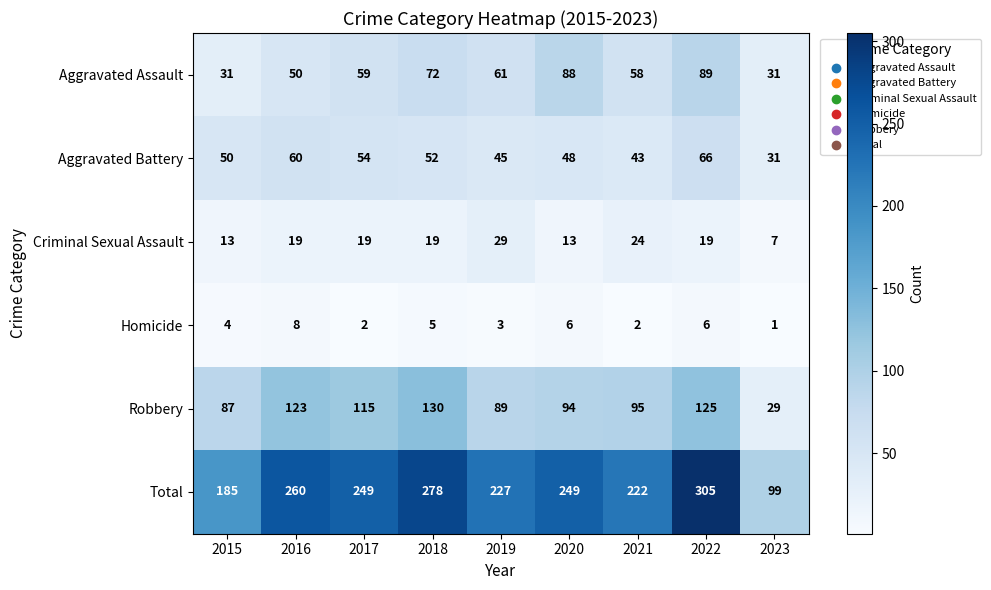

At which label does Total reach its minimum?

2023